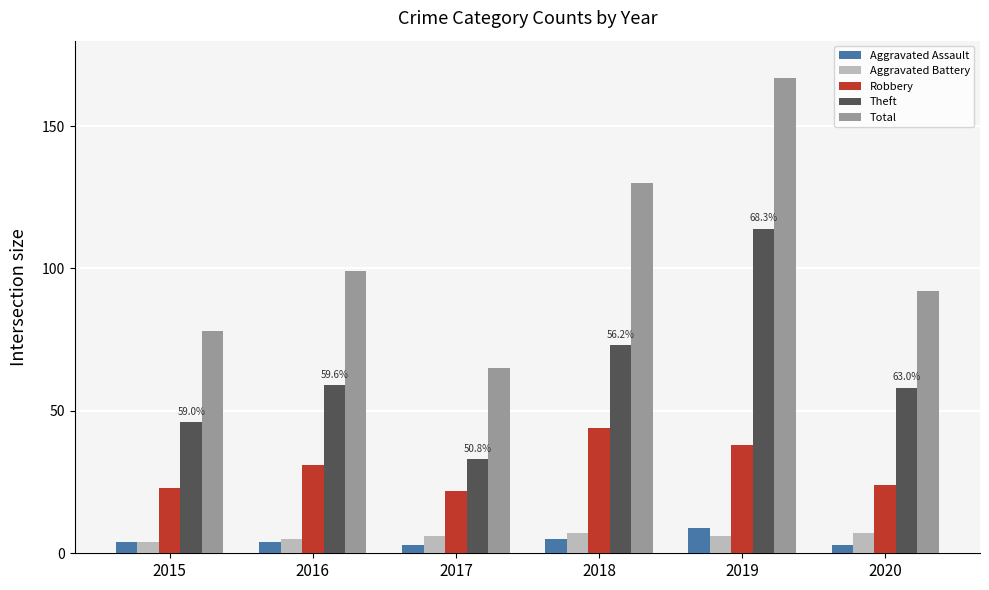

Count the number of data series in this chart.

5